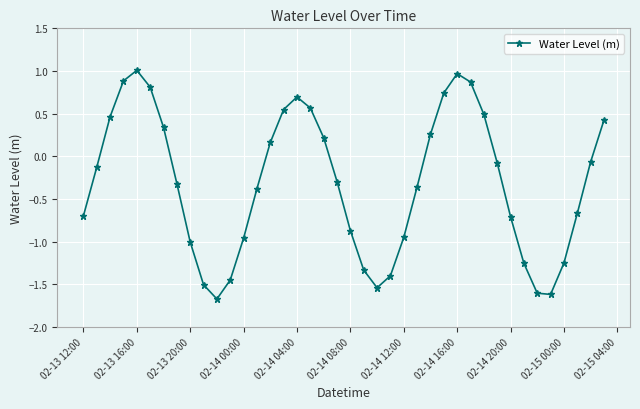

What is the minimum value shown in the chart?

-1.7